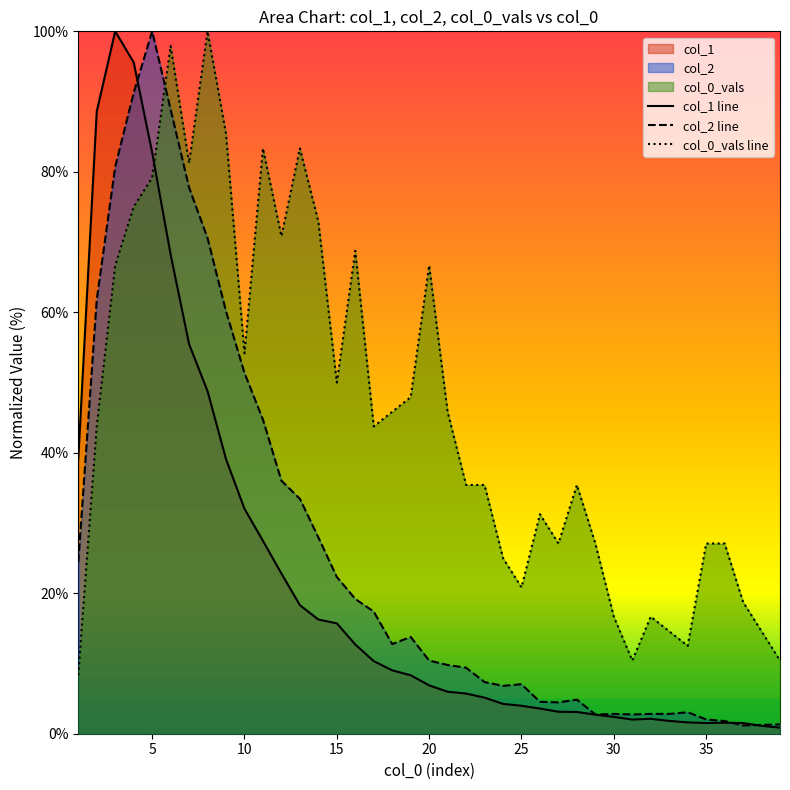

At how many categories does at least one series exceed 93?

5